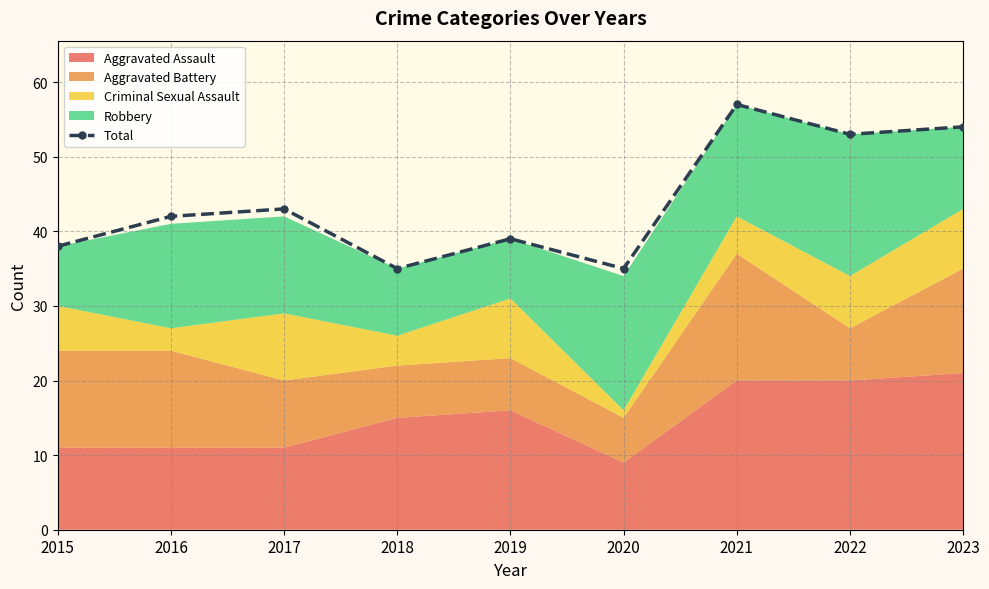

How many values exceed 42?

4